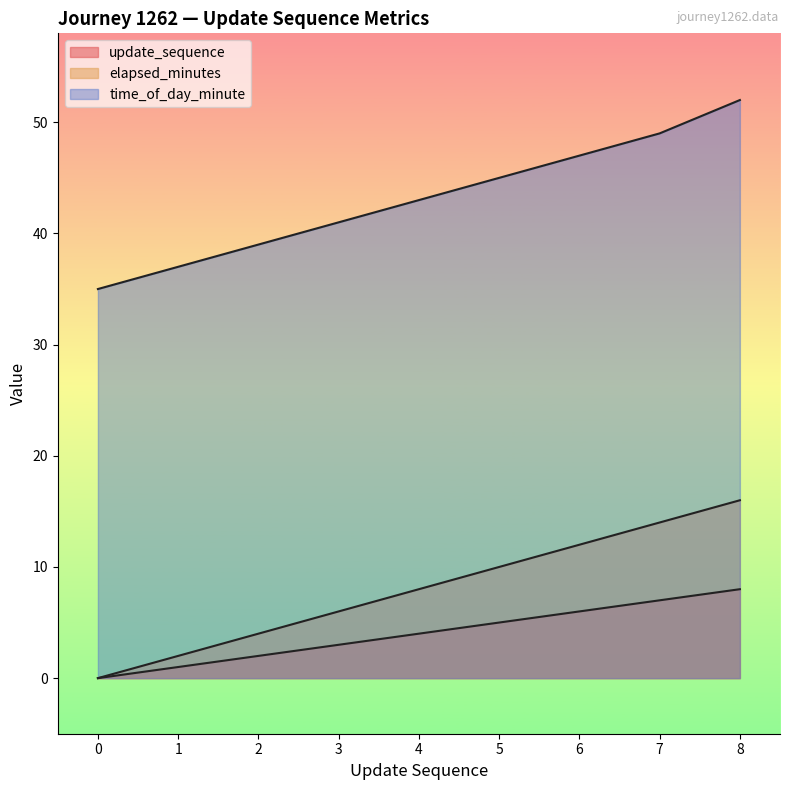

True or false: update_sequence has a value of -5 at 0.

False